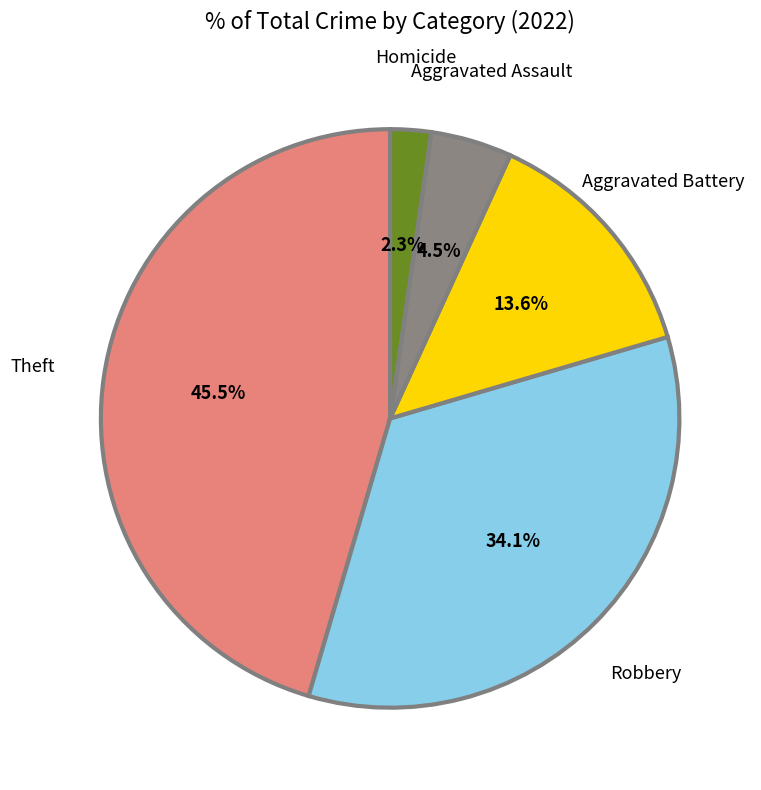

Is there a majority slice in this chart?

No